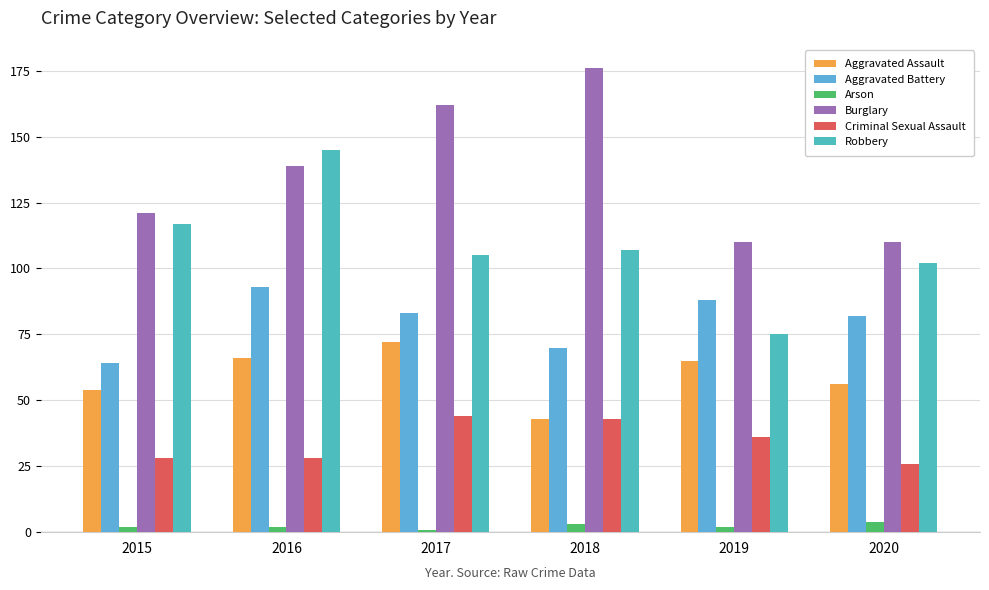

Which category has the lowest value in the Aggravated Assault series?

2018